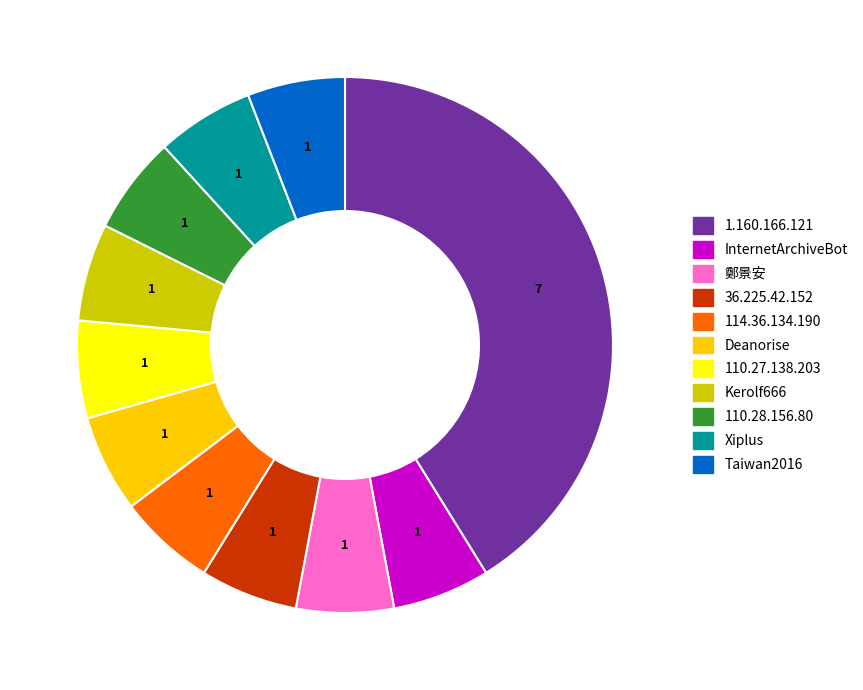

Is the sum of 110.27.138.203 and 1.160.166.121 greater than half?

No